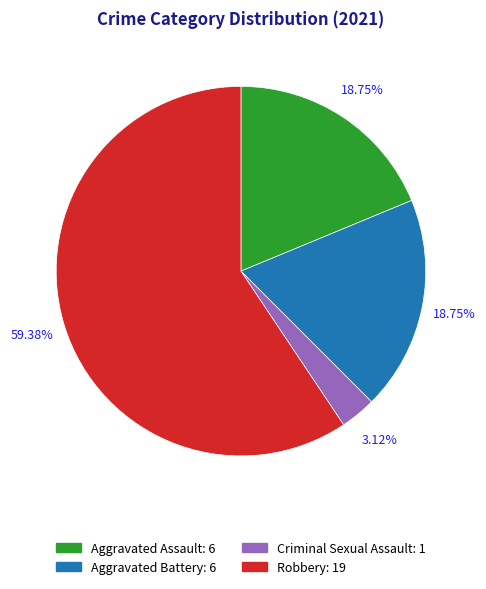

Which category has the biggest portion of the pie?

Robbery